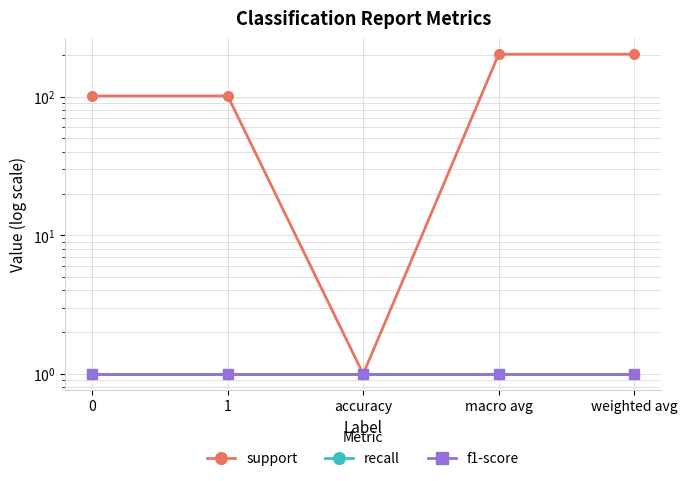

What is the value of the support point at the 3rd from the left?

1